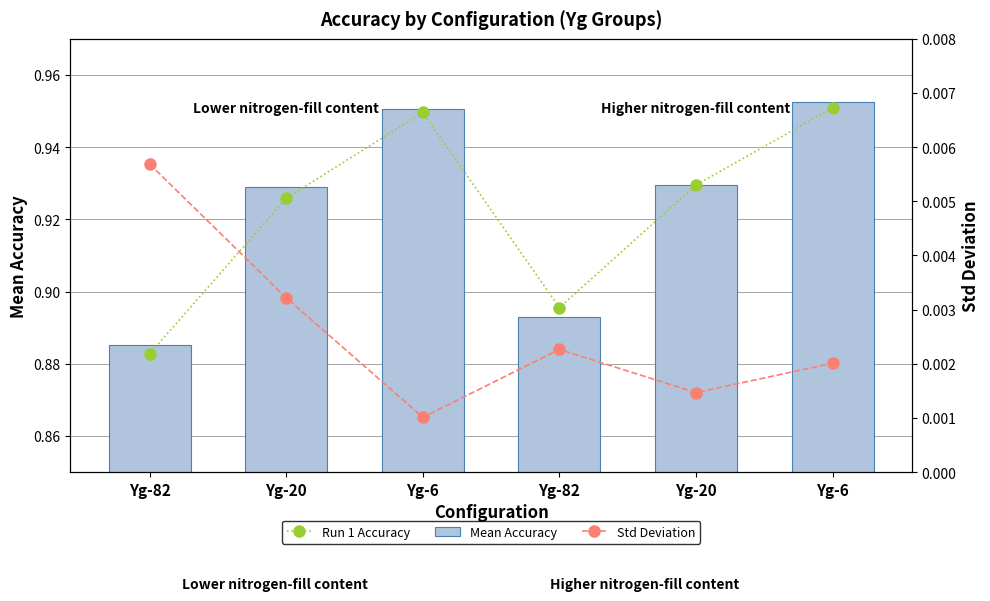

True or false: Run 1 Accuracy has a value of 0.6 at Yg-6.

False